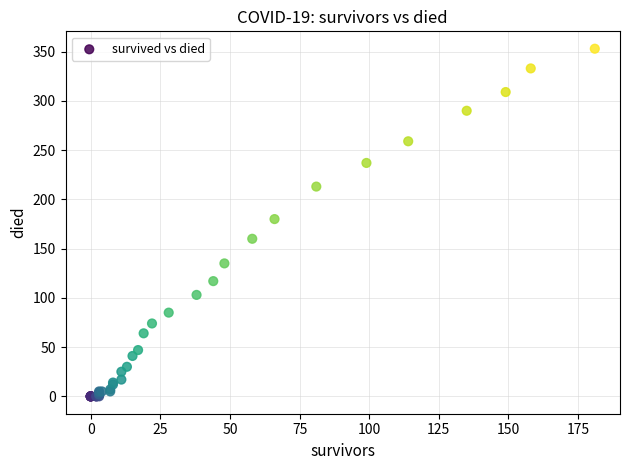

What Y value in the scatter plot is closest to 176?

180